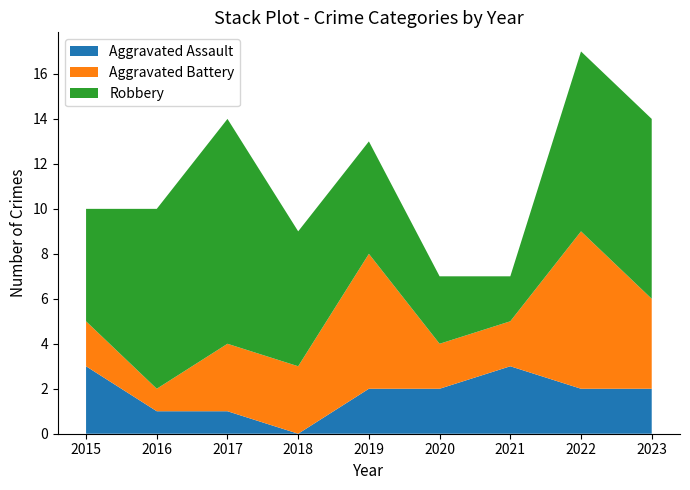

Reading left to right, extract all data points from this chart.

Aggravated Assault: 2015=3	2016=1	2017=1	2018=0	2019=2	2020=2	2021=3	2022=2	2023=2
Aggravated Battery: 2015=2	2016=1	2017=3	2018=3	2019=6	2020=2	2021=2	2022=7	2023=4
Robbery: 2015=5	2016=8	2017=10	2018=6	2019=5	2020=3	2021=2	2022=8	2023=8